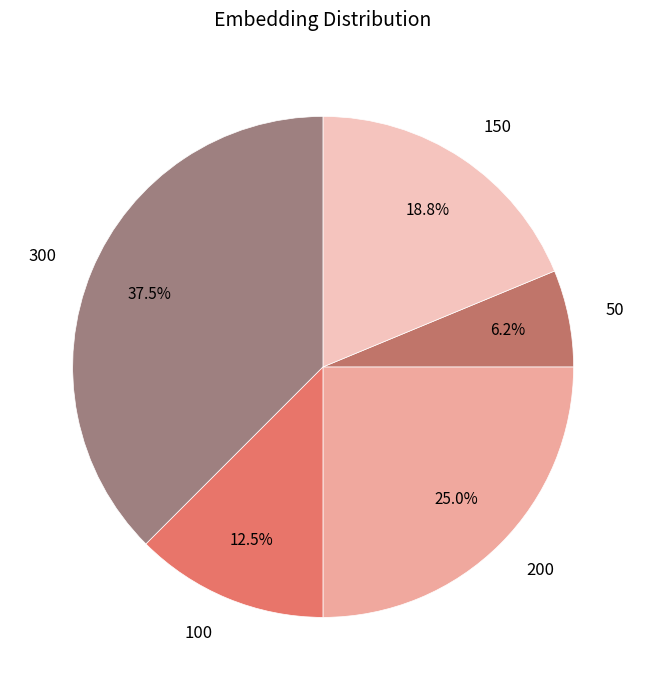

What percentage is NOT represented by 100?

87.5%